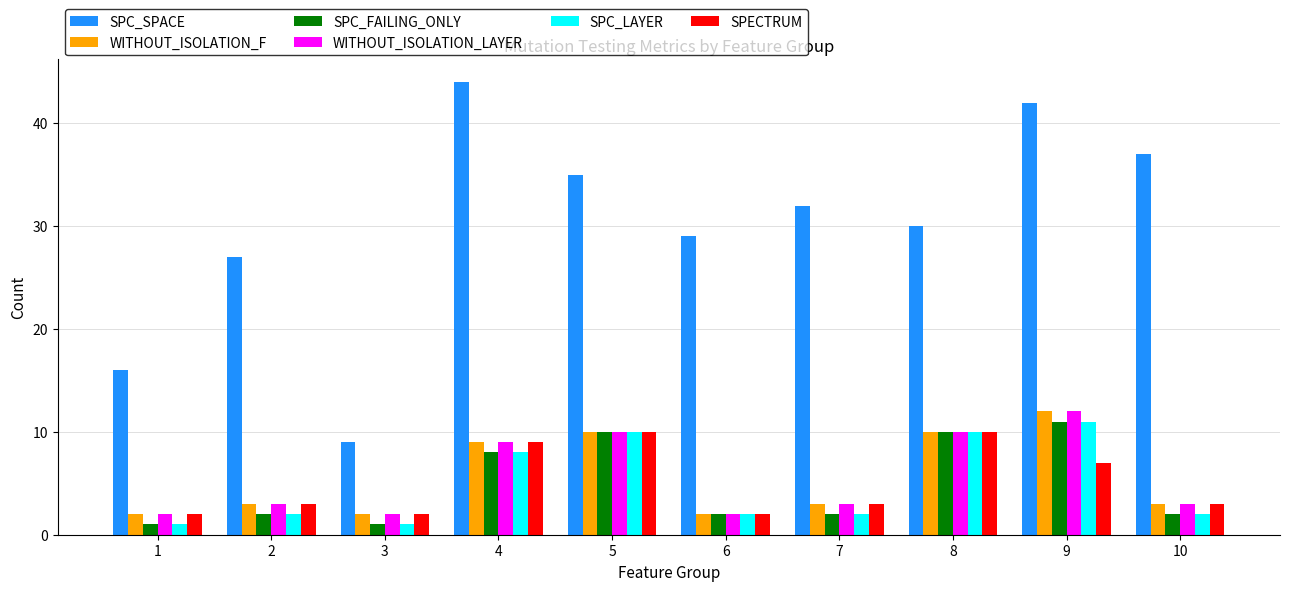

What is the difference between the highest and lowest values at 5?

25